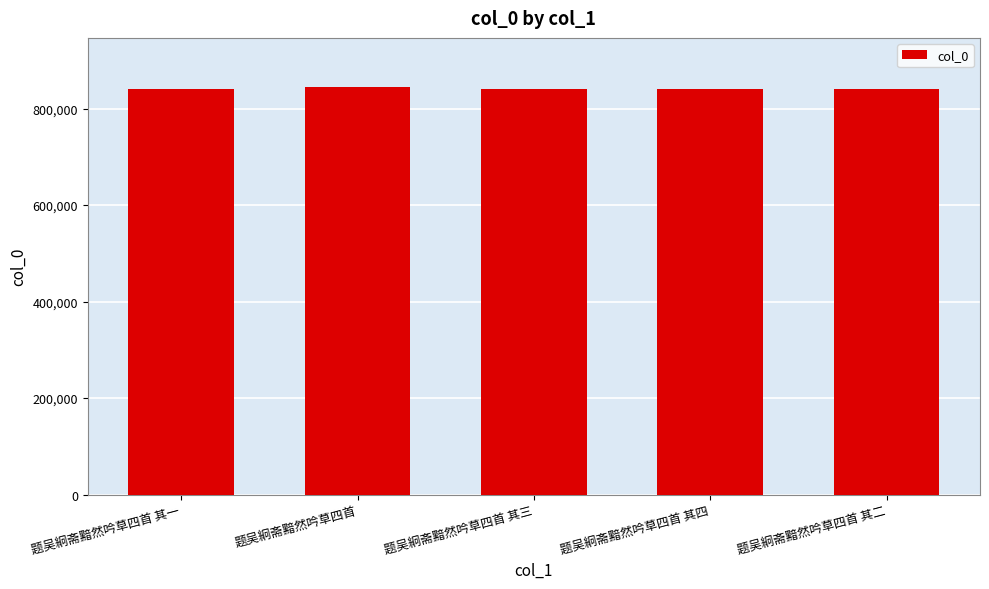

The value at 题吴絅斋黯然吟草四首 其四 is 841415. True or false?

True